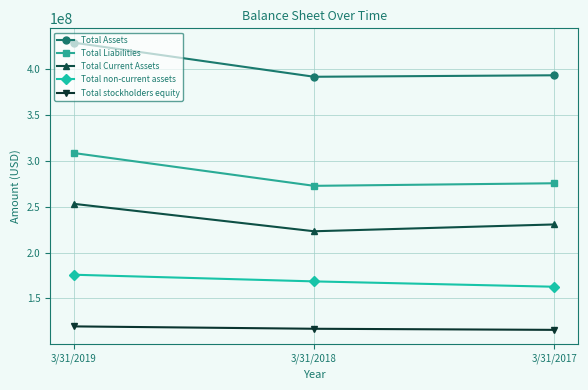

Which series changed the most between 3/31/2019 and 3/31/2018?

Total Assets